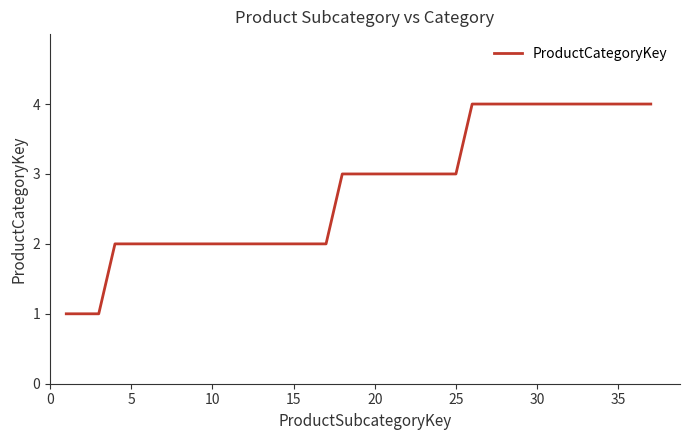

What is the greatest value displayed?

4